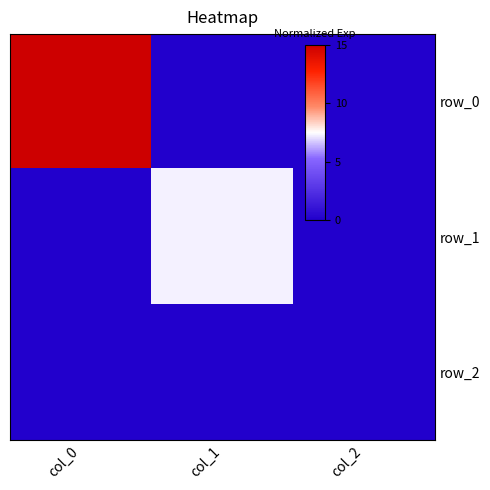

At which label is row_1 closest to 3?

col_0